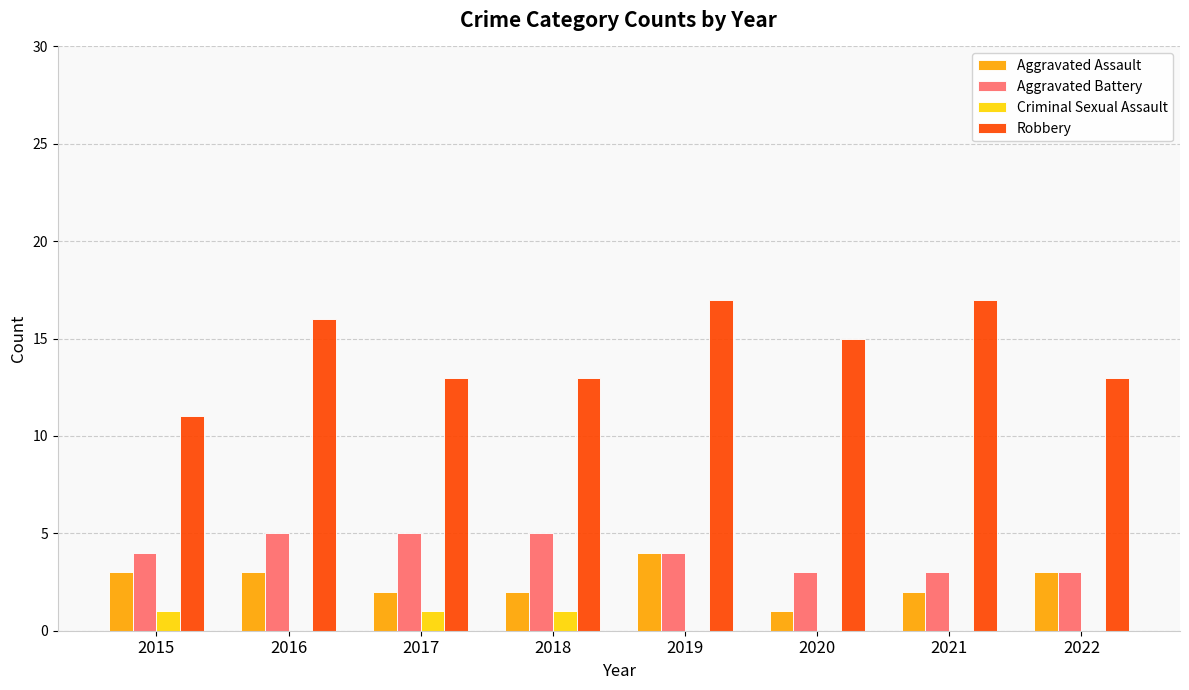

Count the Robbery values in the range 13 to 17.

7